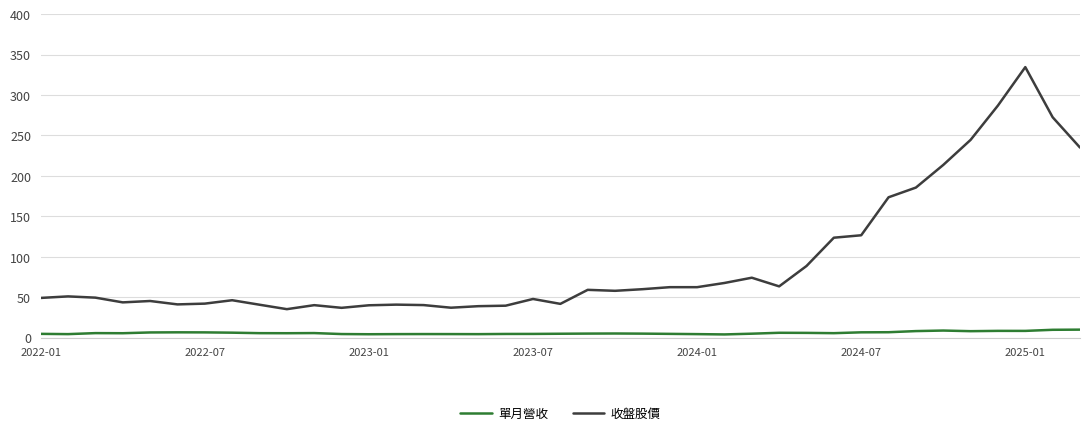

Which series has the widest spread of values?

收盤股價